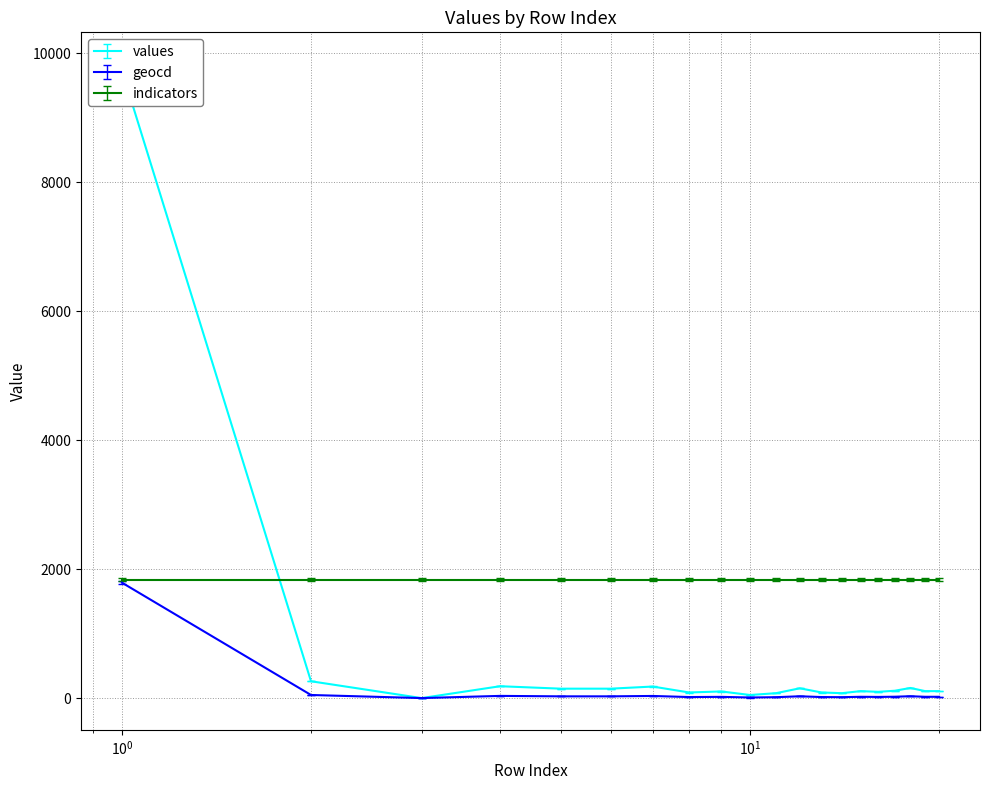

What is the highest value of the geocd series?

1791